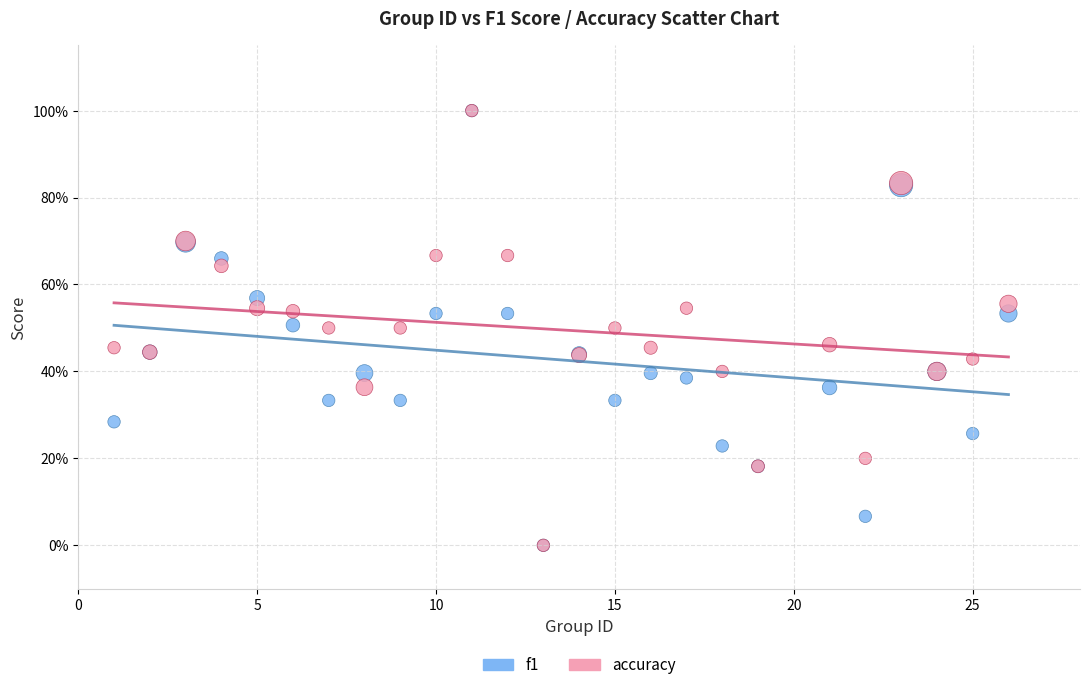

What are all the series names shown in the legend?

f1, accuracy